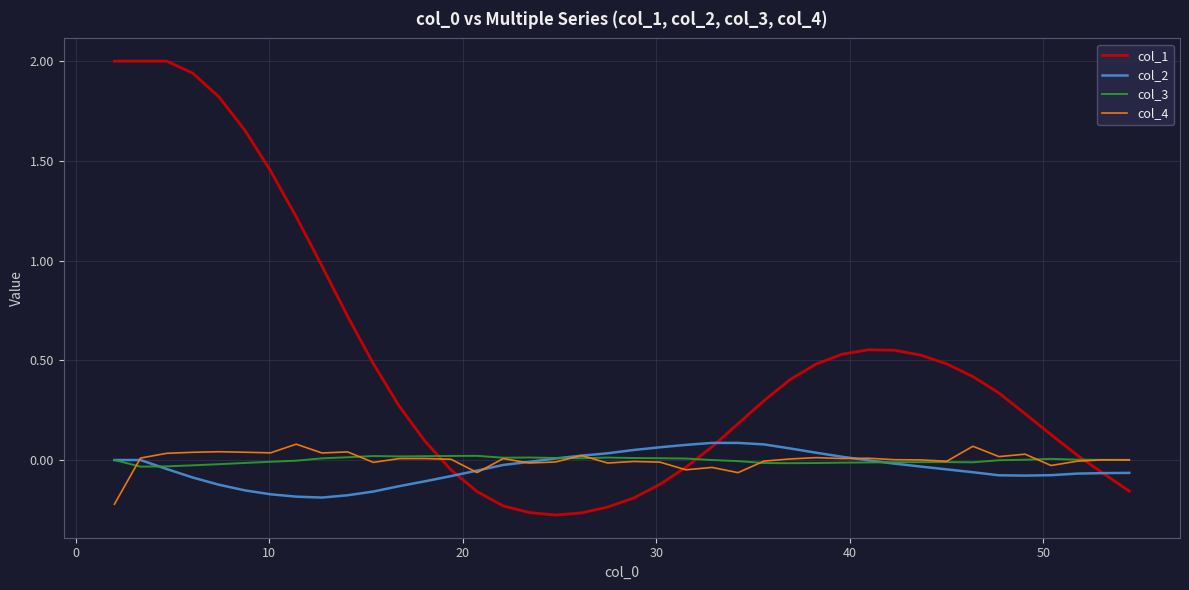

What are all the series names shown in the legend?

col_1, col_2, col_3, col_4